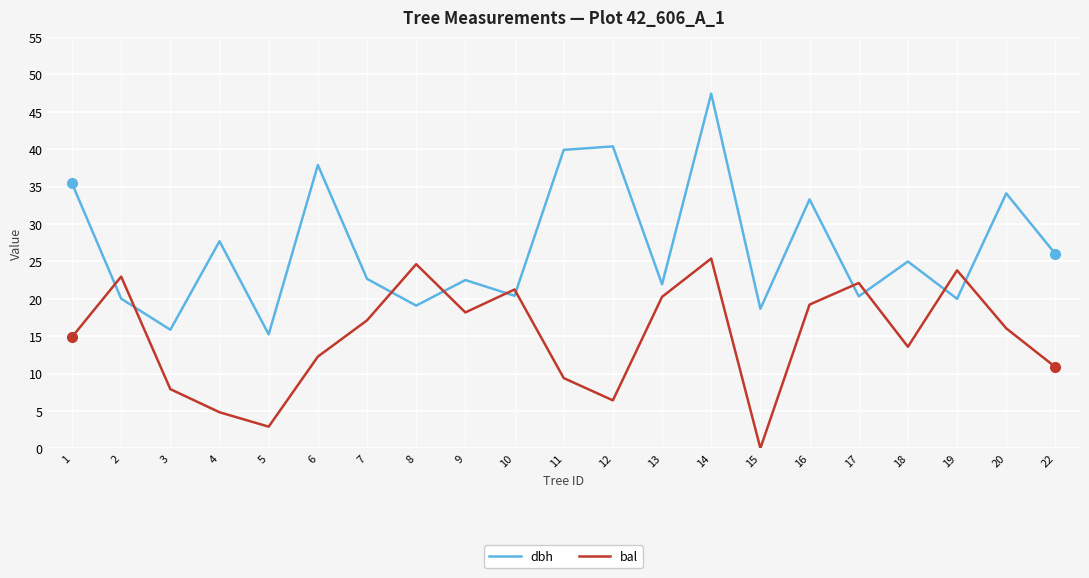

What value does the bal series have at 5?

2.9